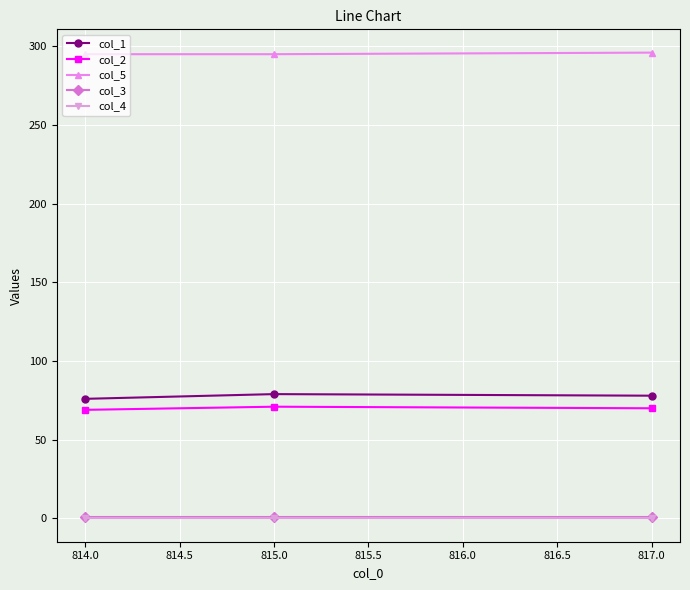

What position from the right is 814.0?

3